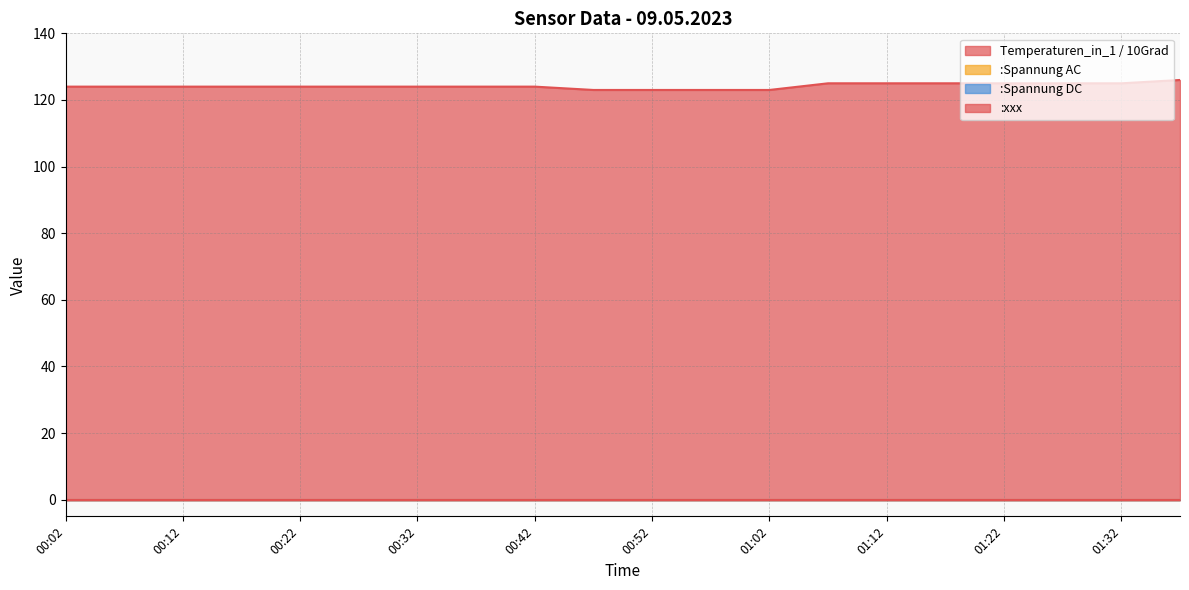

True or false: :xxx has more than 0 points higher than both neighbors.

False